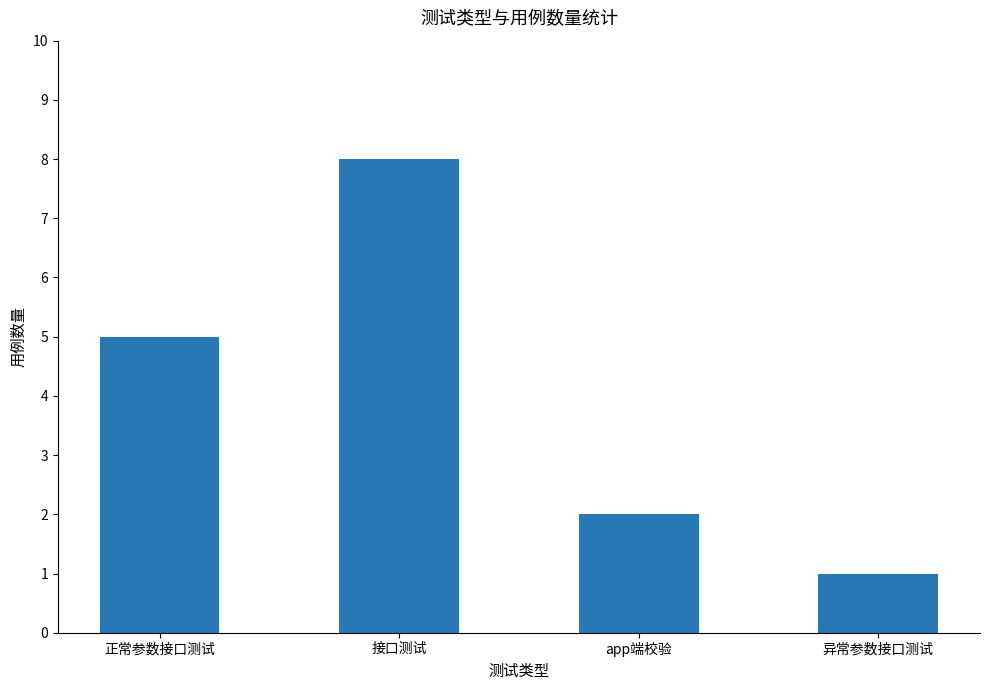

The chart shows a value of 9 at 正常参数接口测试. True or false?

False